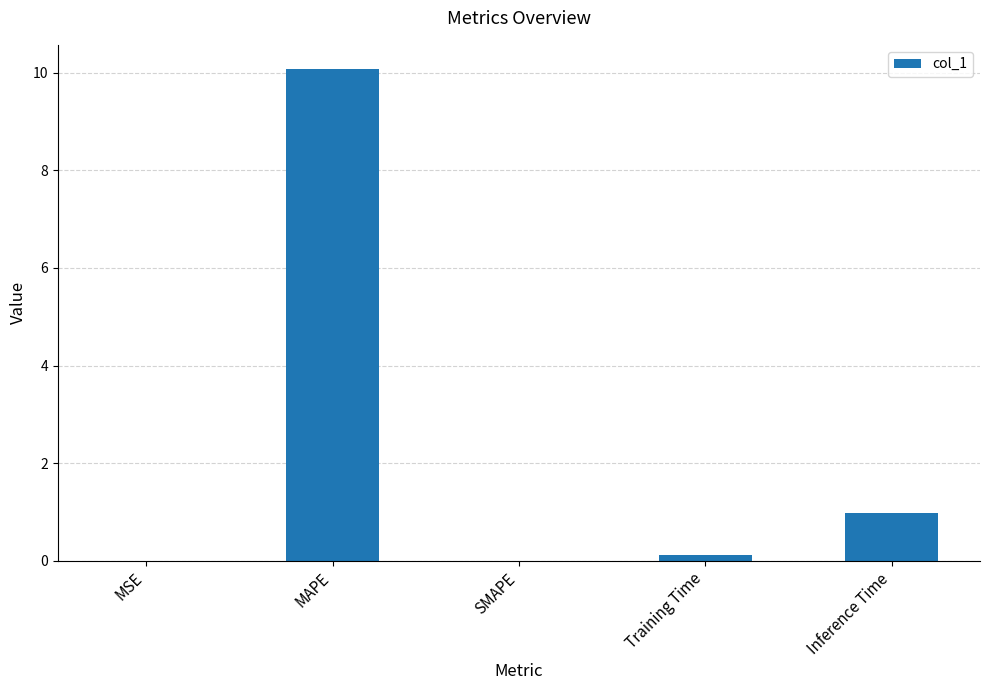

What is the maximum value shown in the chart?

10.1